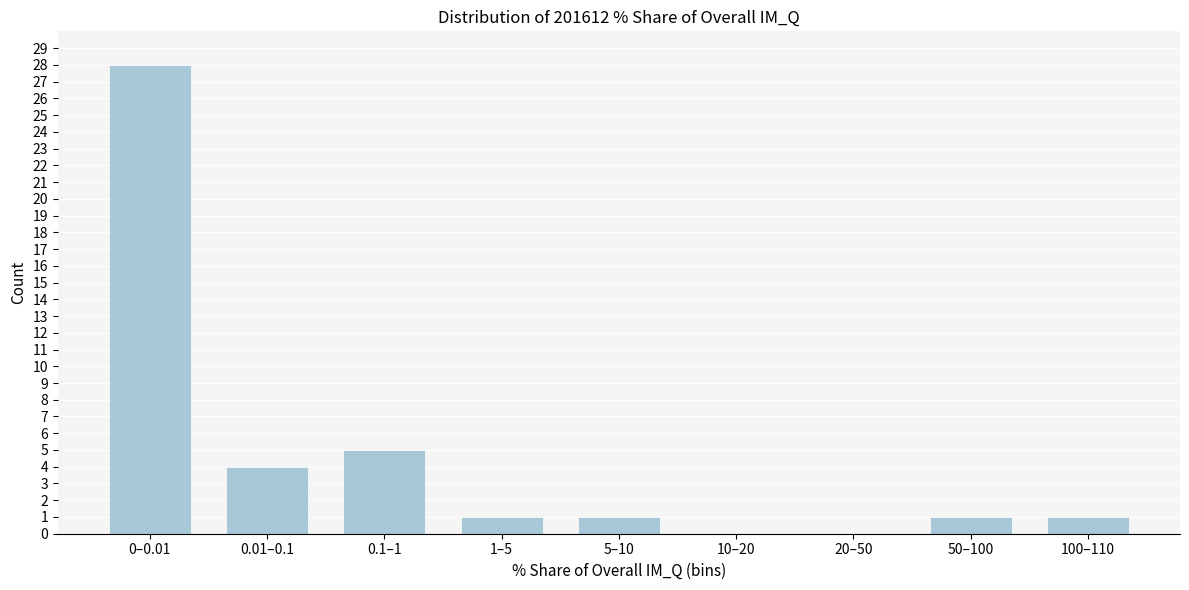

Reading right to left, what are all the values shown in this chart?

100–110=1	50–100=1	20–50=0	10–20=0	5–10=1	1–5=1	0.1–1=5	0.01–0.1=4	0–0.01=28